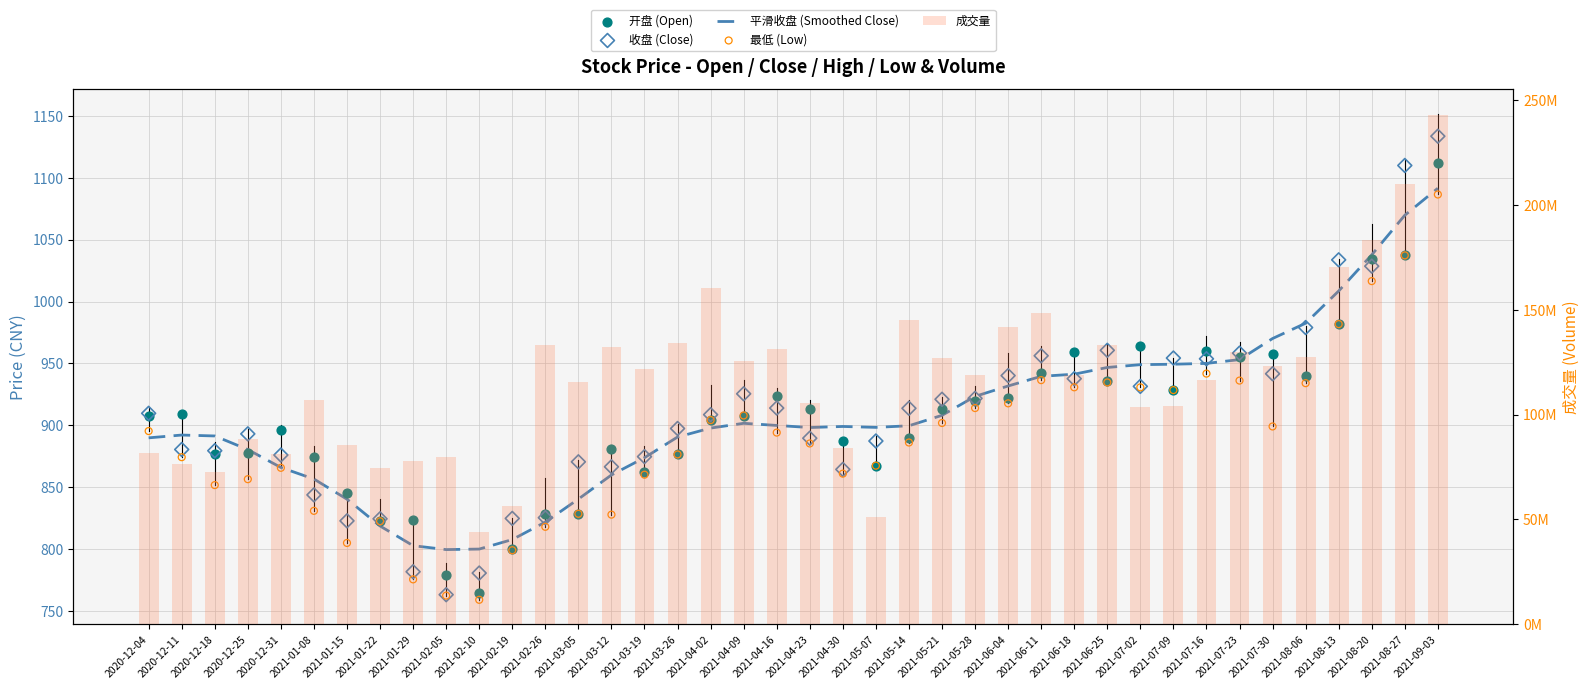

What are all the series names shown in the legend?

平滑收盘 (Smoothed Close), 开盘 (Open), 收盘 (Close), 最低 (Low), 成交量